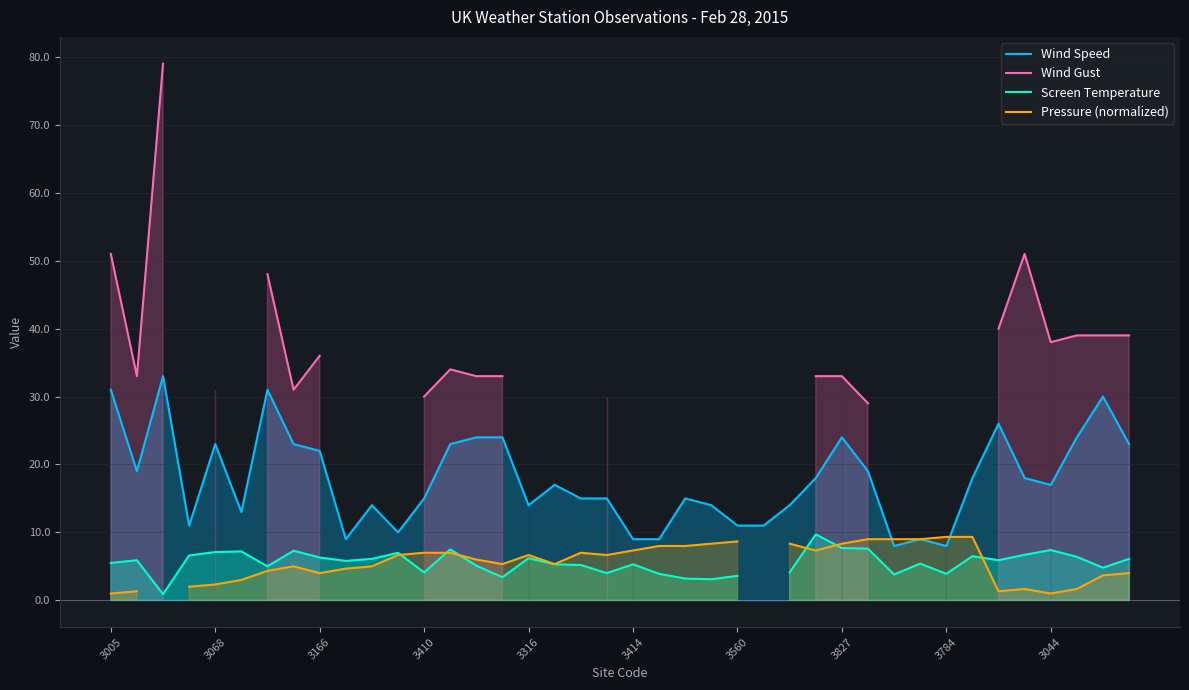

Which series has the largest total across all categories?

Wind Speed